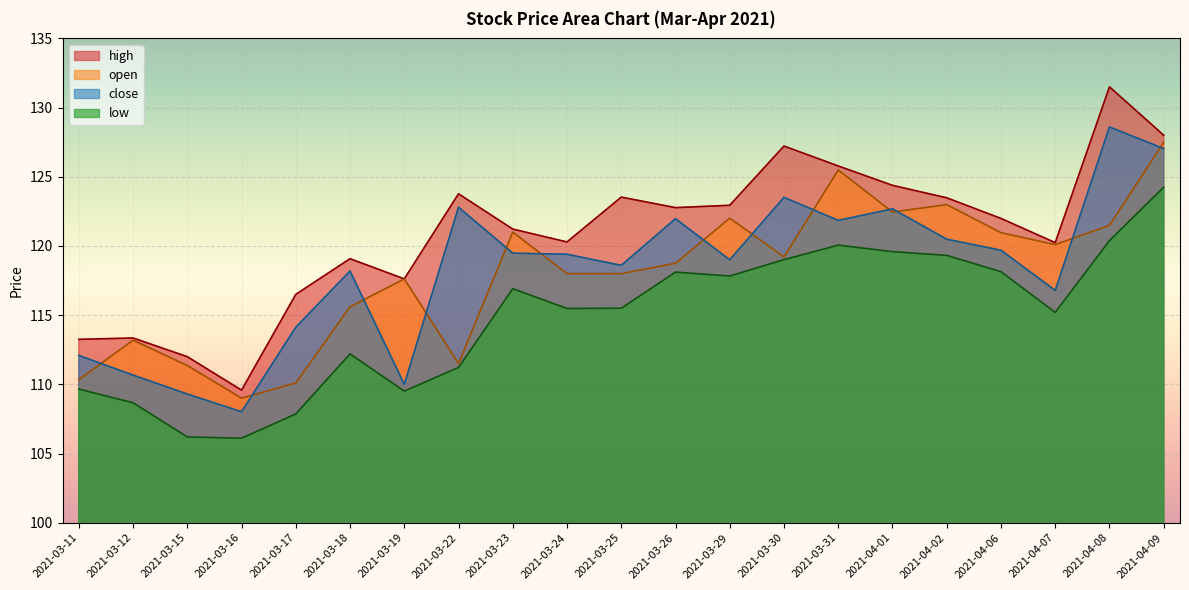

Which label corresponds to the largest value in the chart?

2021-04-08